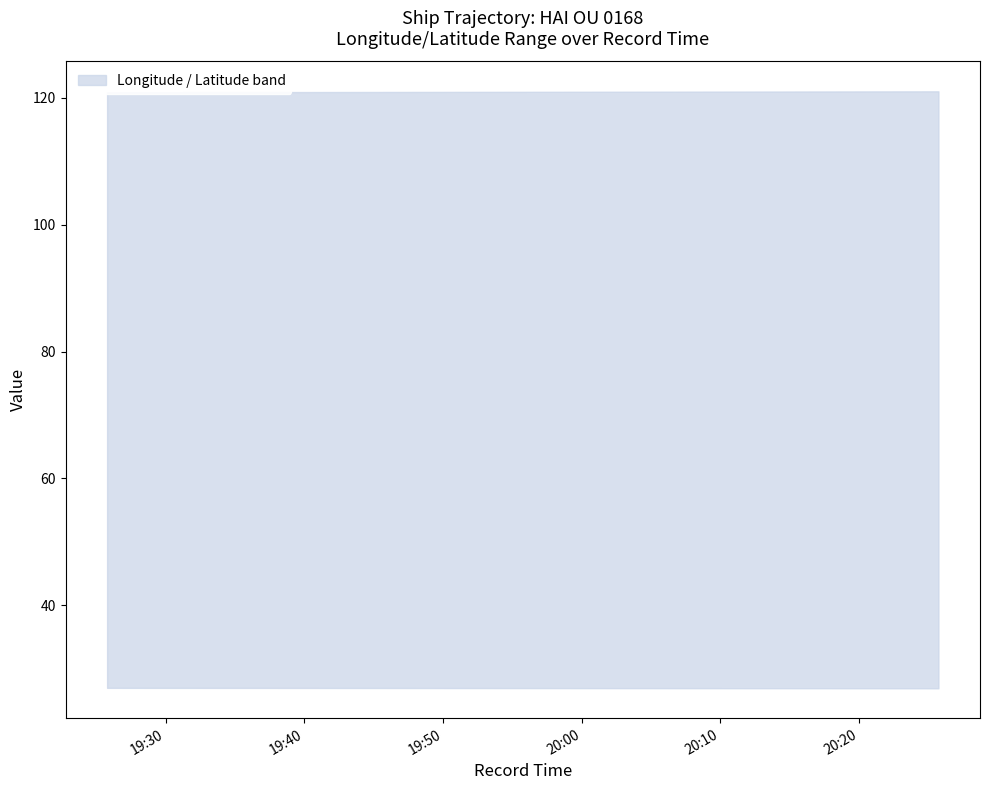

Which label corresponds to the largest value in the chart?

2024-04-16 20:25:44